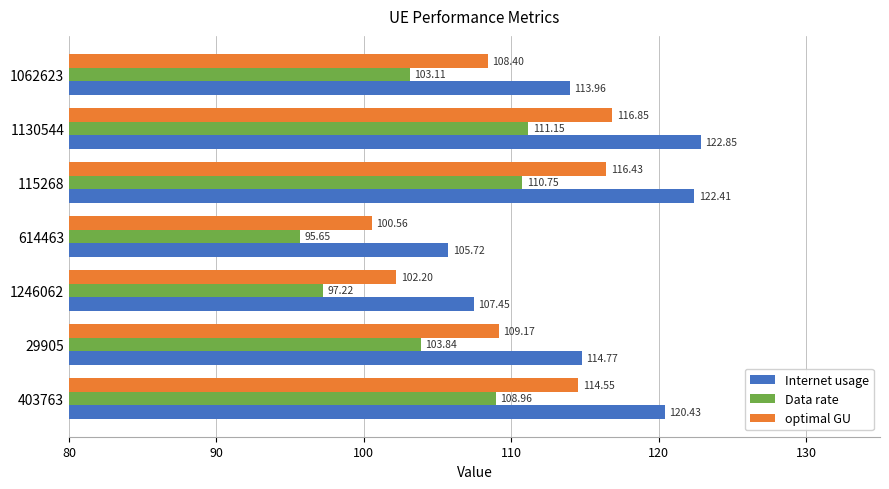

List the labels in order of Internet usage value, largest first.

1130544, 115268, 403763, 29905, 1062623, 1246062, 614463